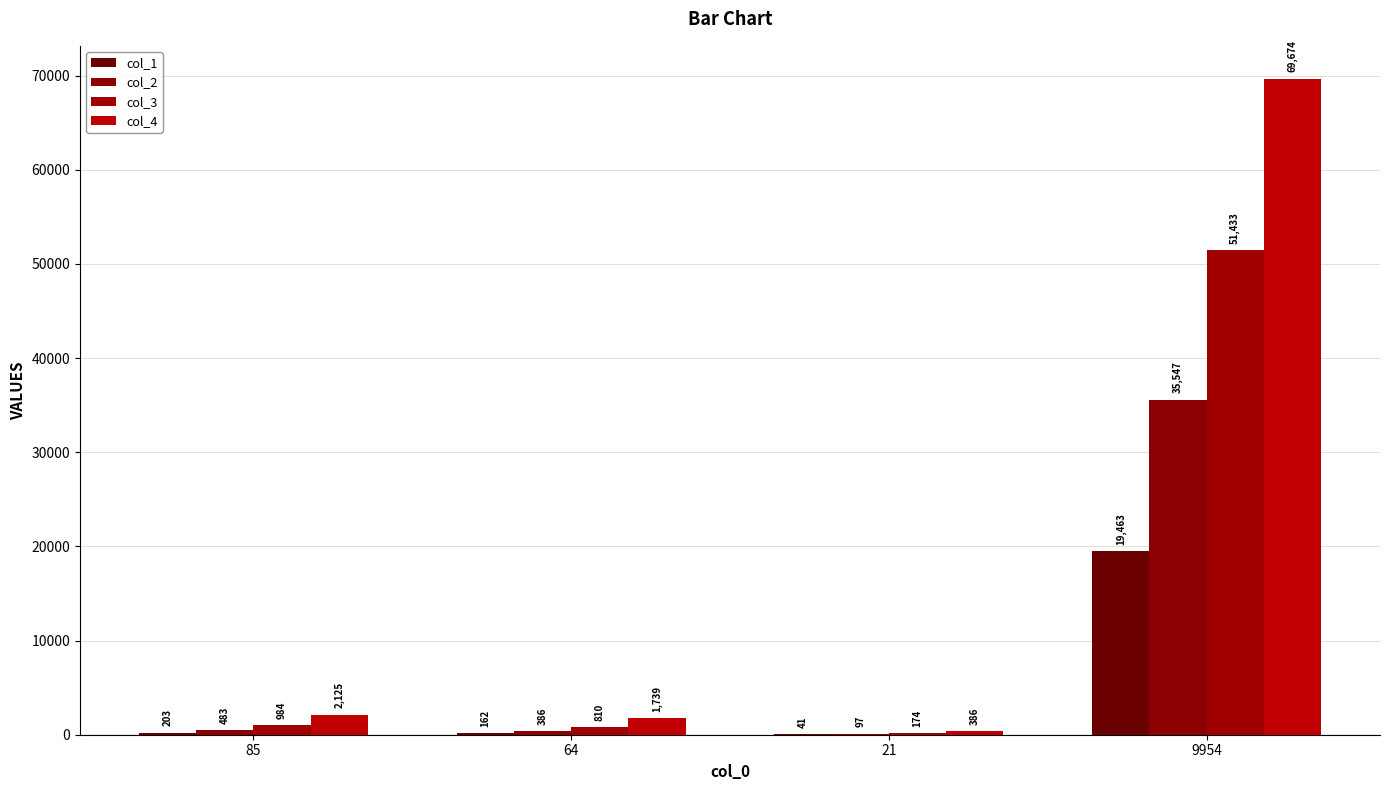

Reading left to right, what are all the values shown in this chart?

col_1: 85=203	64=162	21=41	9954=19463
col_2: 85=483	64=386	21=97	9954=35547
col_3: 85=984	64=810	21=174	9954=51433
col_4: 85=2125	64=1739	21=386	9954=69674